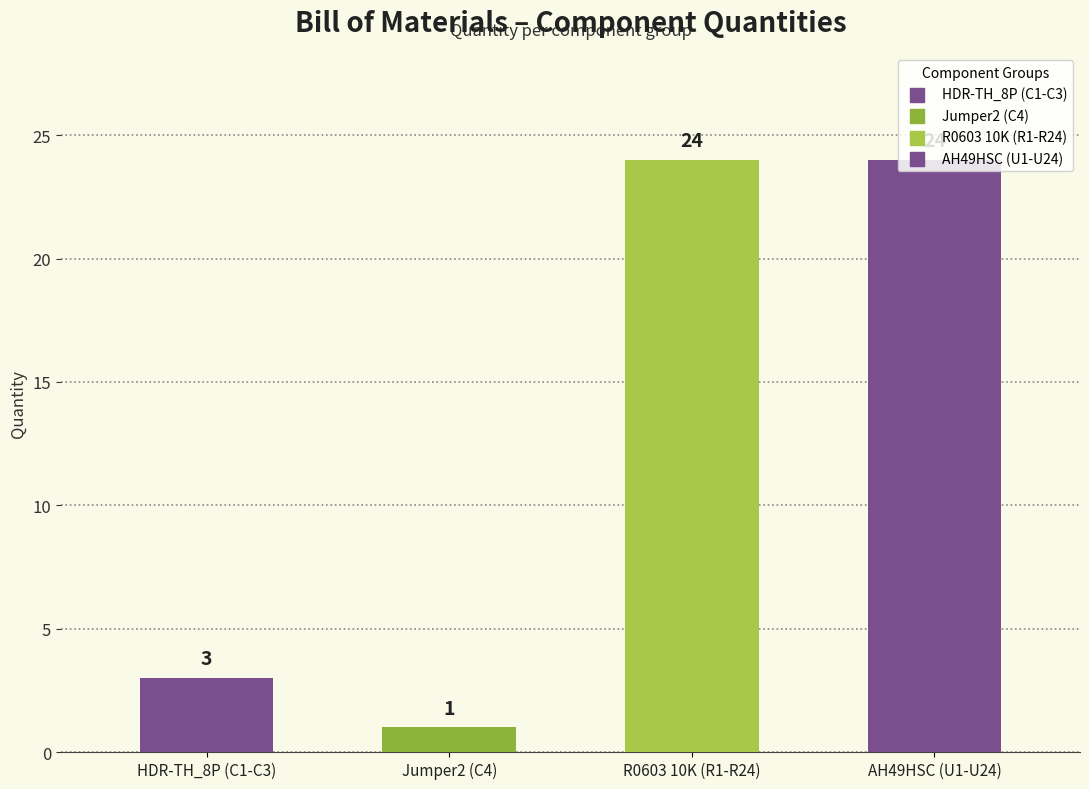

What is the change in value from HDR-TH_8P (C1-C3) to Jumper2 (C4)?

-2